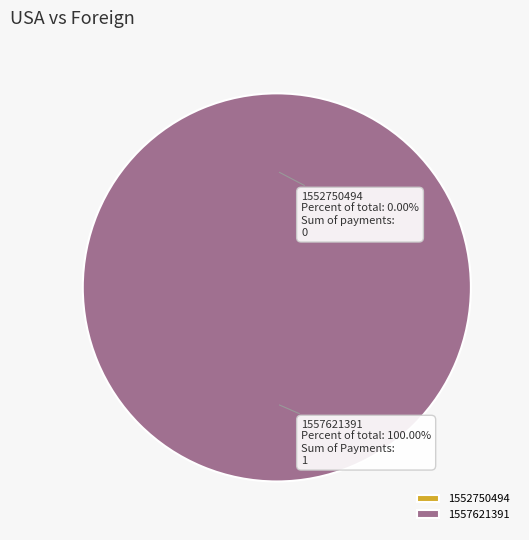

The 1552750494 slice represents 1% of the pie. True or false?

False